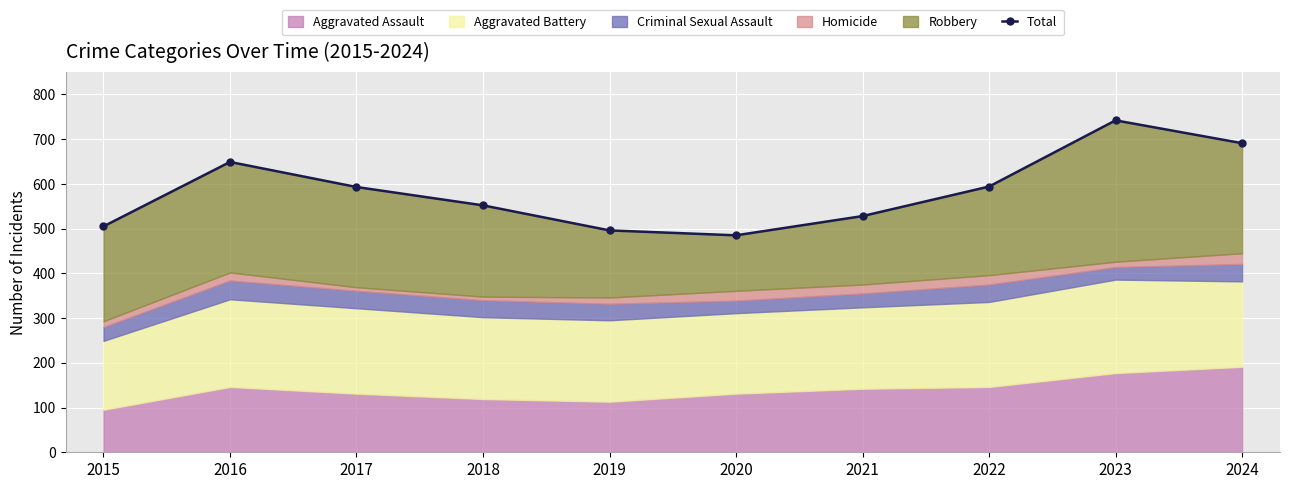

At which label does the data first exceed 593?

2016